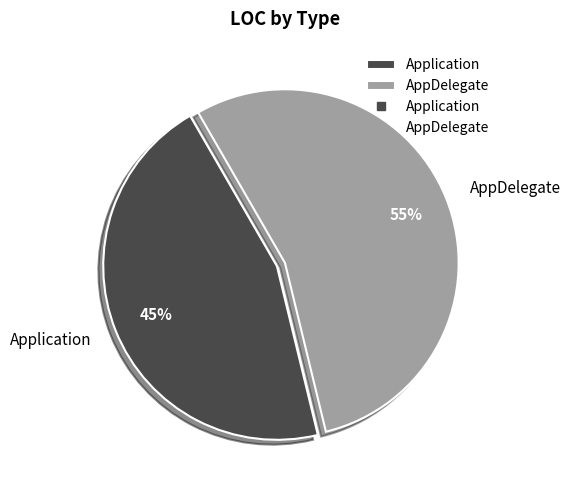

Is it true that Application is 45% of the pie?

True